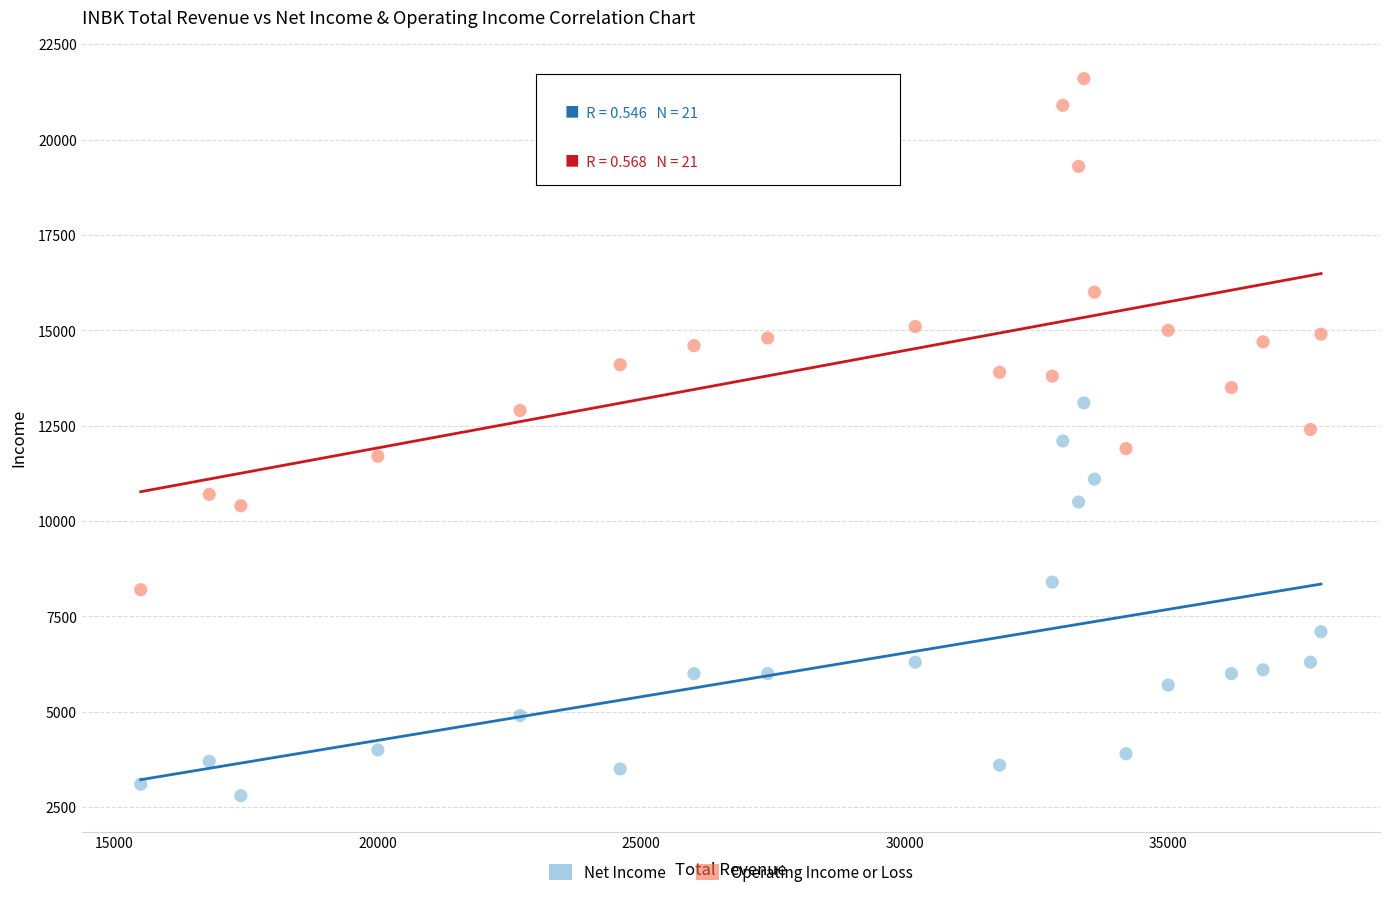

Across all data points, what is the range of Y values (max minus min)?

18800